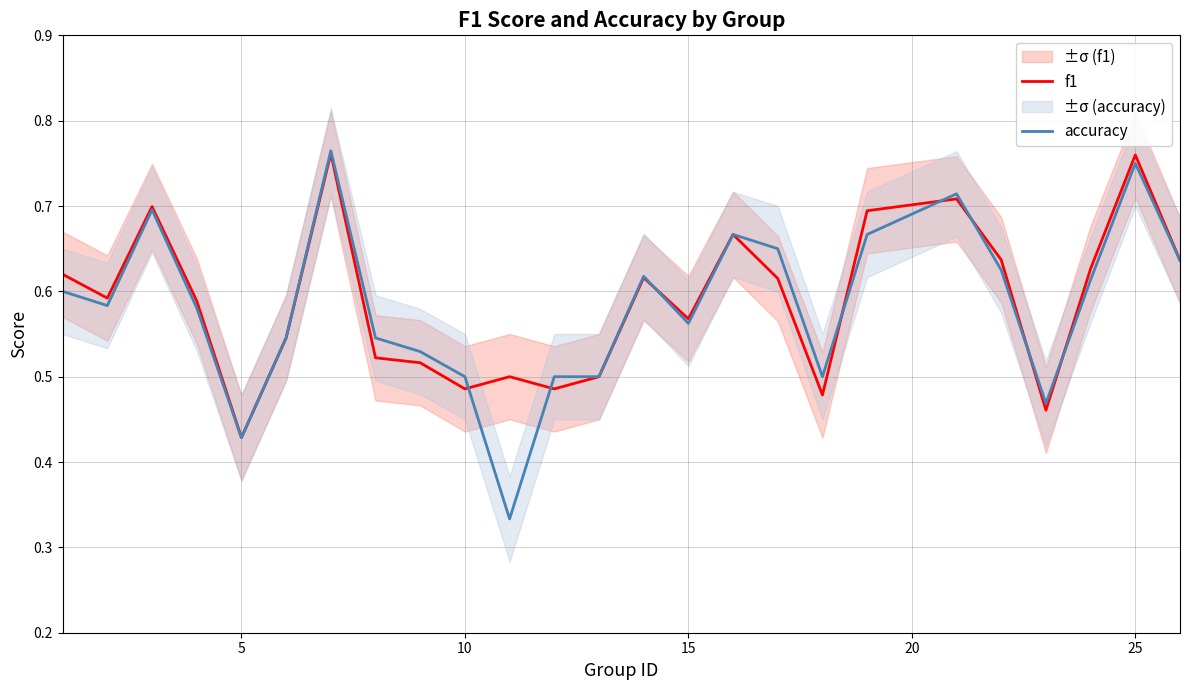

The value of accuracy at 10 is 0.7. True or false?

False